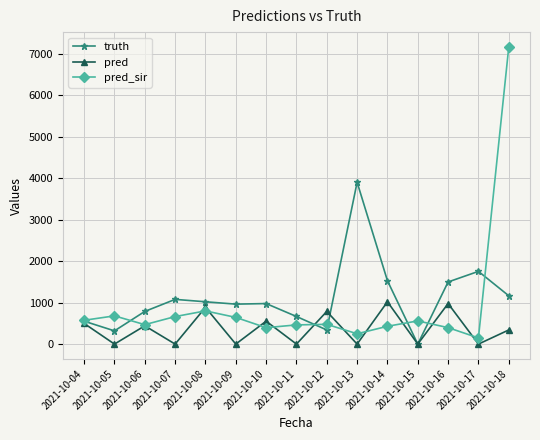

At which category is the sum across all series the highest?

2021-10-18